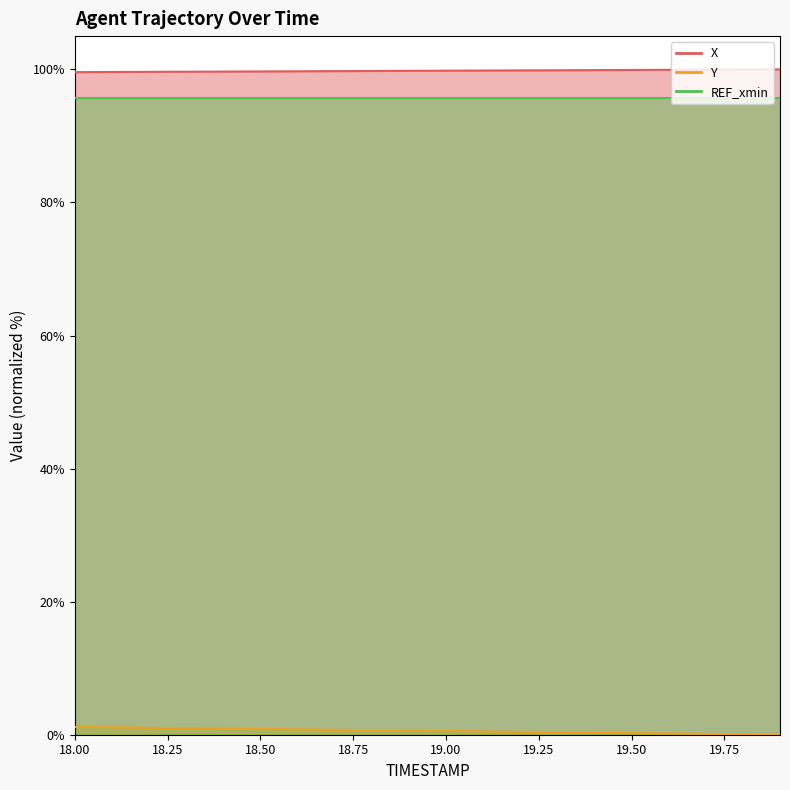

What position from the left is 19.1?

12